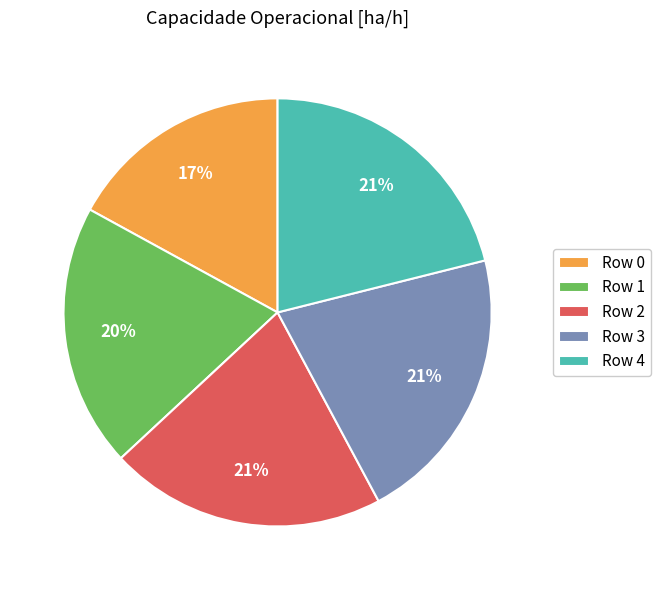

To the nearest percent, what is the difference between the largest and smallest slice percentages?

4%